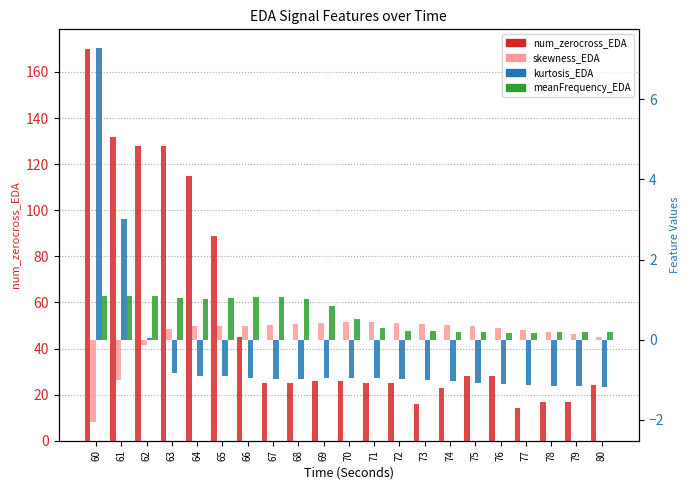

What is the maximum value for kurtosis_EDA?

7.3